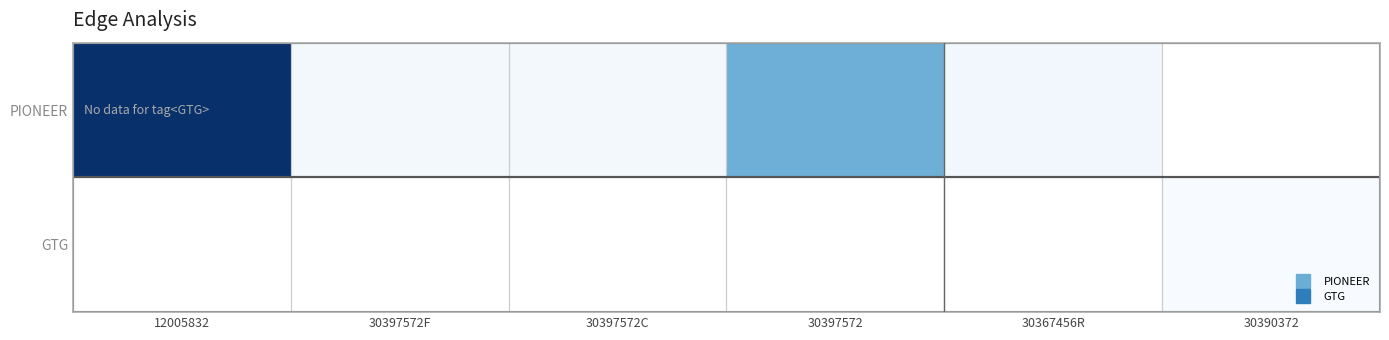

What is the minimum value shown in the chart?

638.0